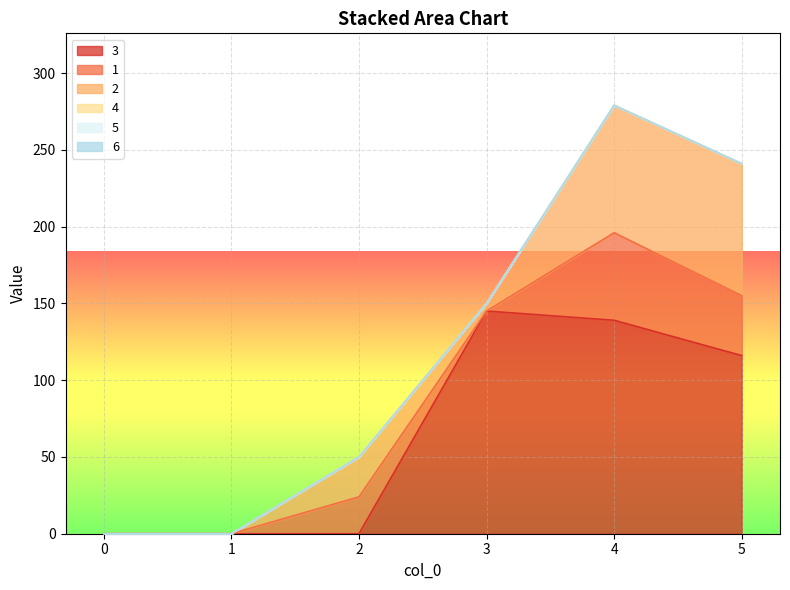

Reading left to right, list all the values displayed in this chart.

3: 0	0	0	145	139	116
1: 0	0	24	0	57	39
2: 0	0	26	5	83	86
4: 0	0	0	0	0	0
5: 0	0	0	0	0	0
6: 0	0	0	0	0	0